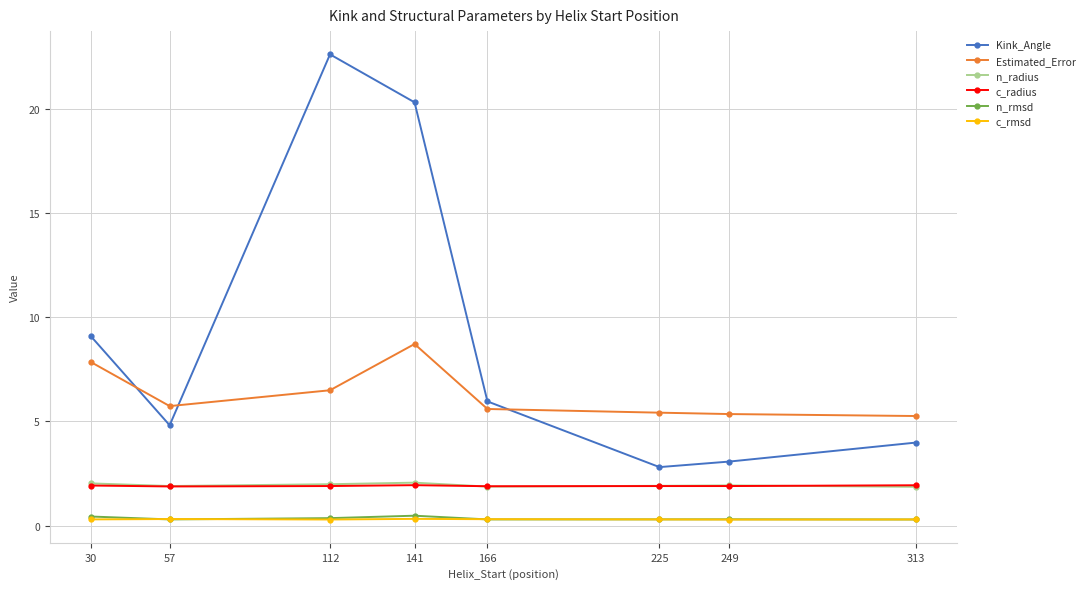

At how many categories does at least one series exceed 16?

2